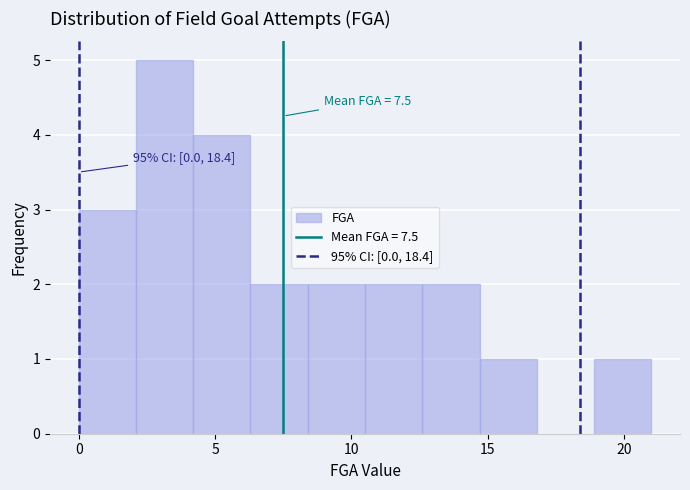

Over which range of the x-axis is the bar tallest?

2.1 to 4.2